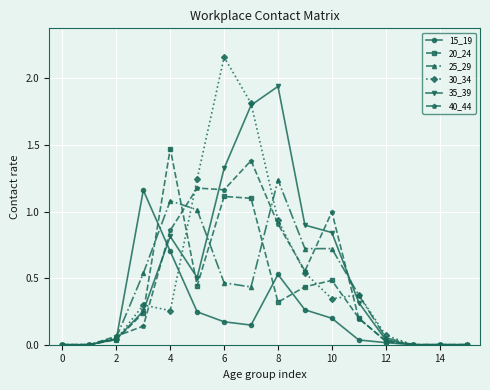

What is the value of the 25_29 point at the 10th from the left?

0.7